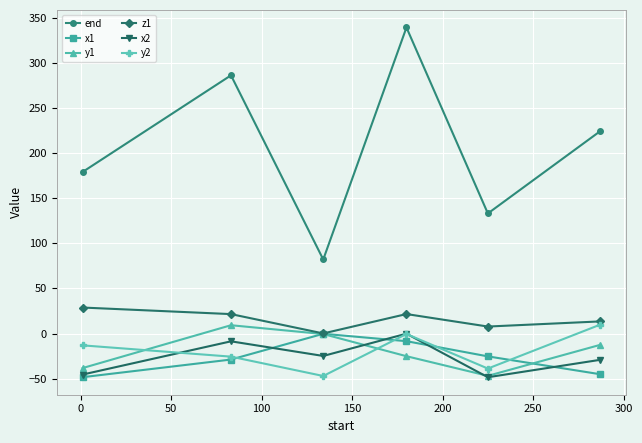

True or false: y1 and end cross at least once.

False